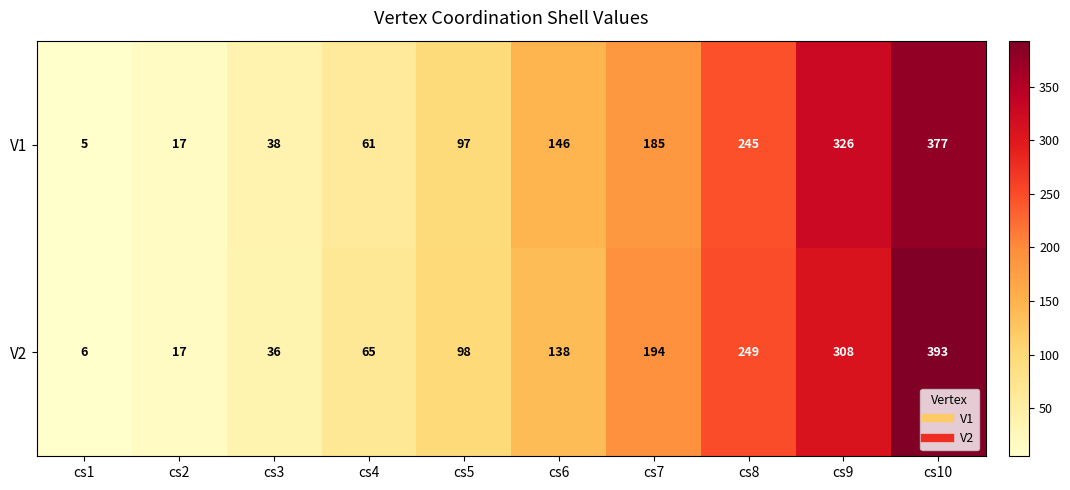

List the series in order of their peak value, lowest first.

V1, V2